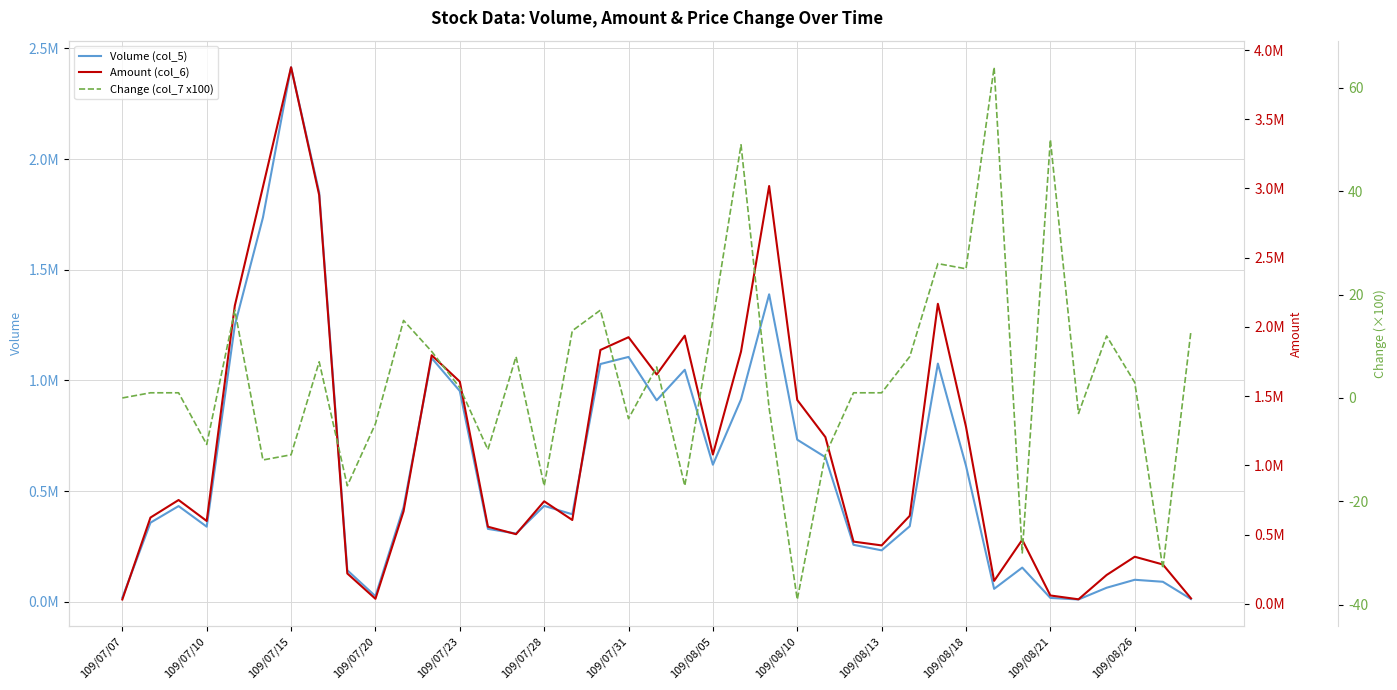

What position from the left is 109/08/10?

9